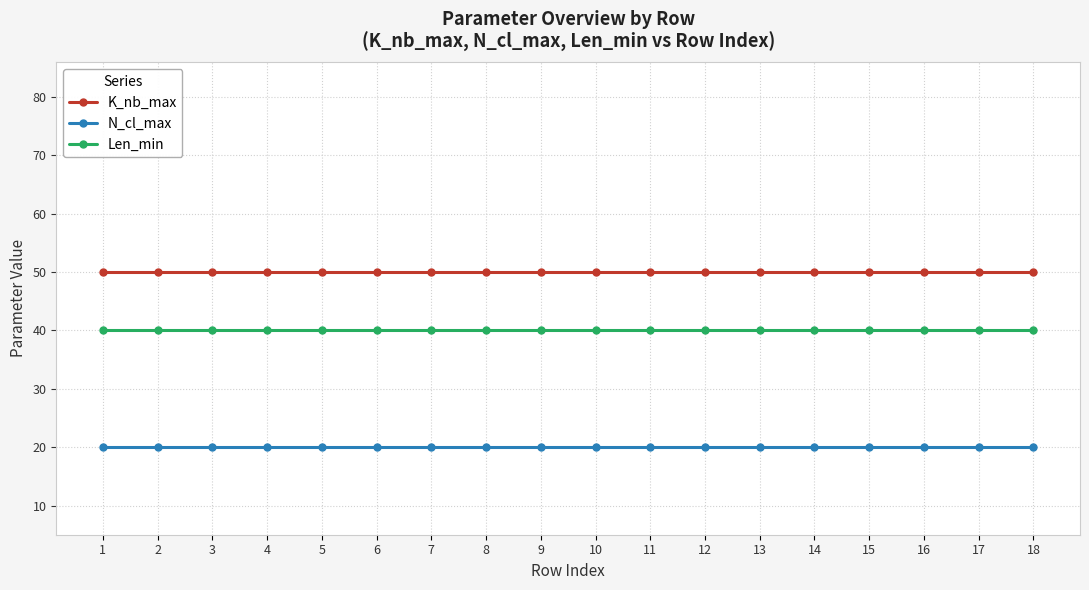

What is the value of the K_nb_max point at the 2nd from the left?

50